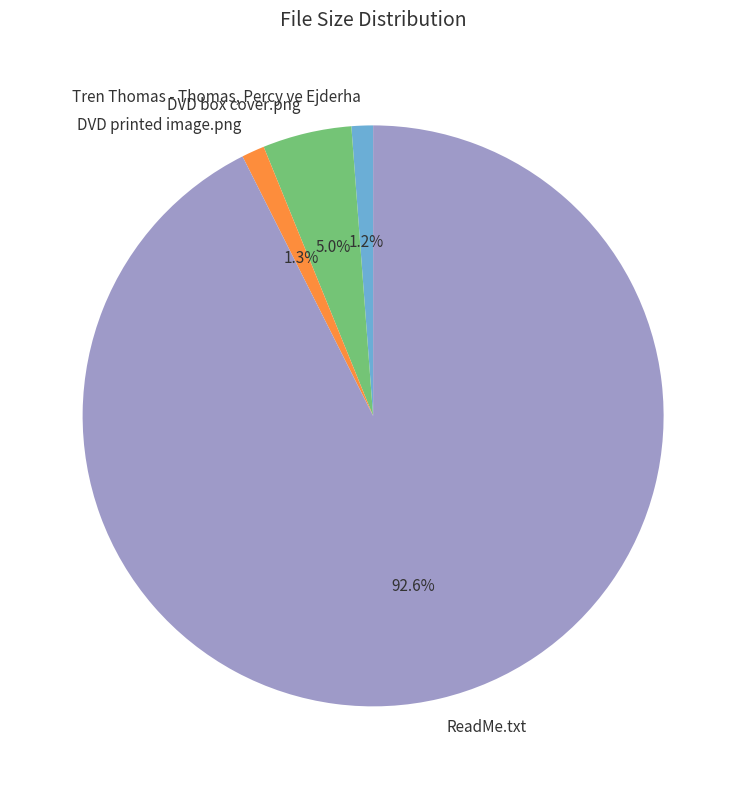

Does any single category account for the majority?

Yes